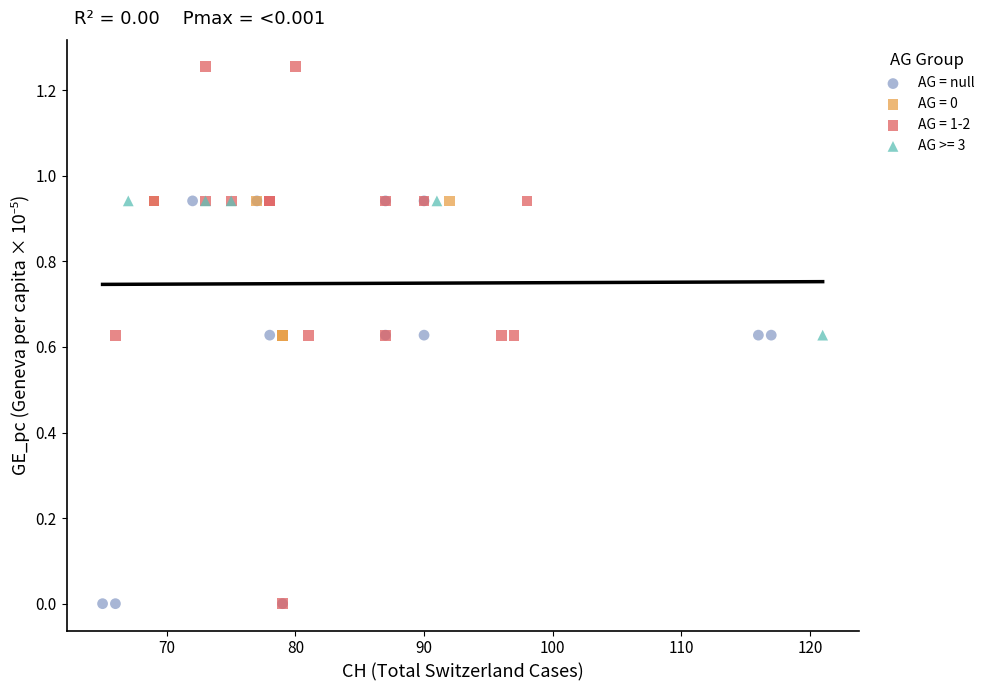

Which series contains the highest Y value?

AG = 1-2